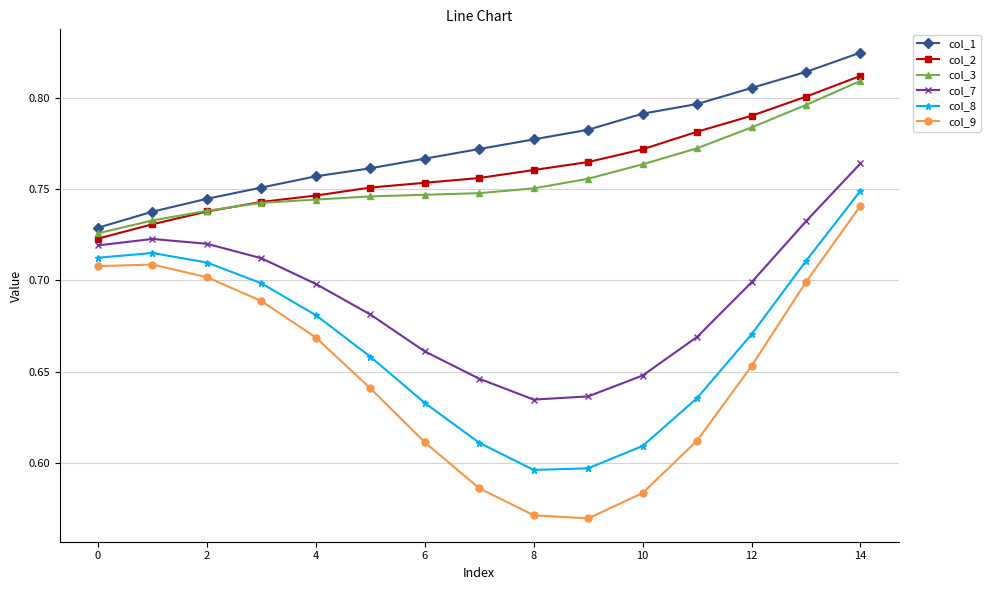

True or false: col_1 and col_3 intersect in this chart.

False